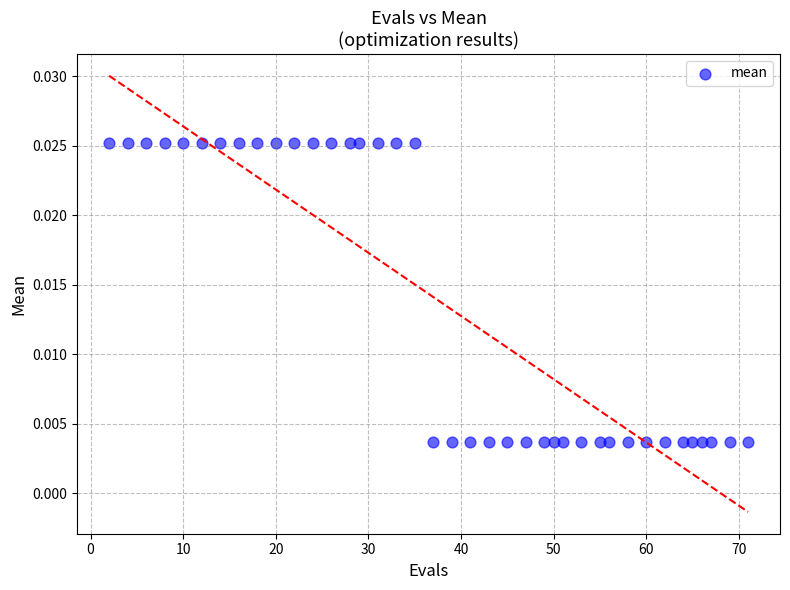

What is the range of X values (max minus min)?

69.0